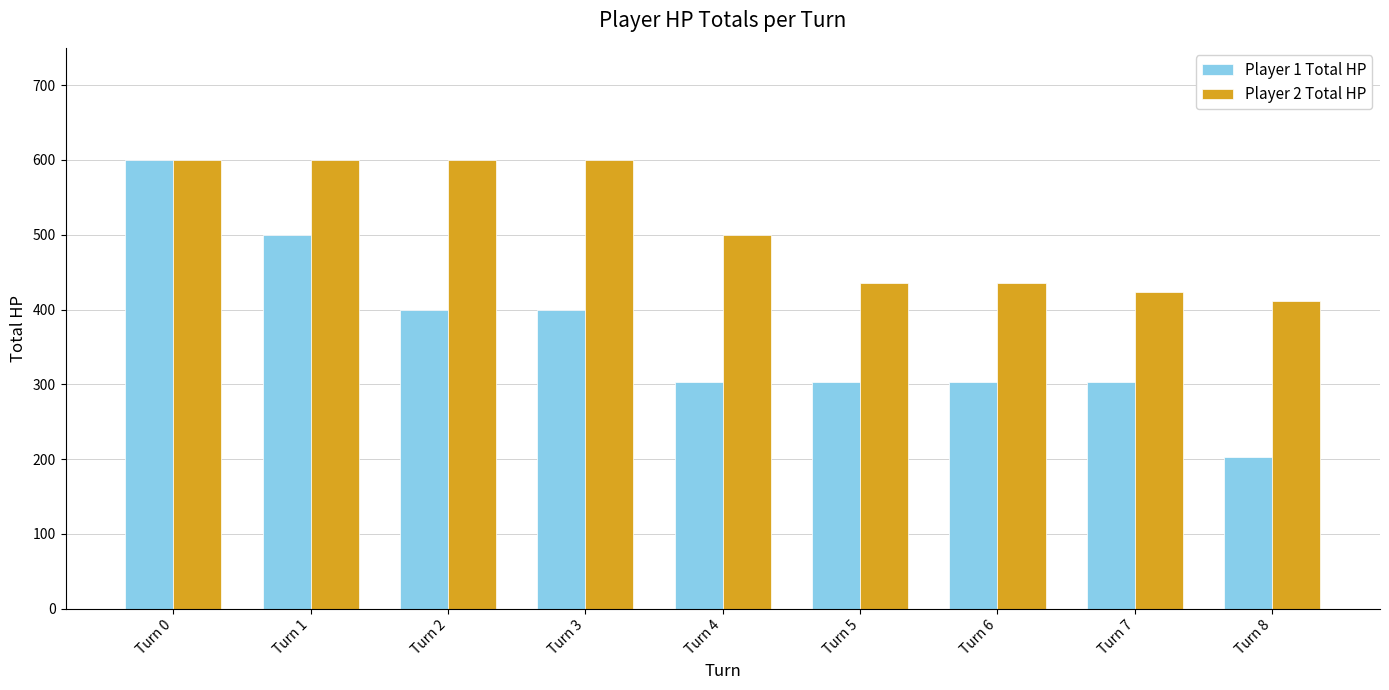

How many data points in Player 1 Total HP are less than 303?

1